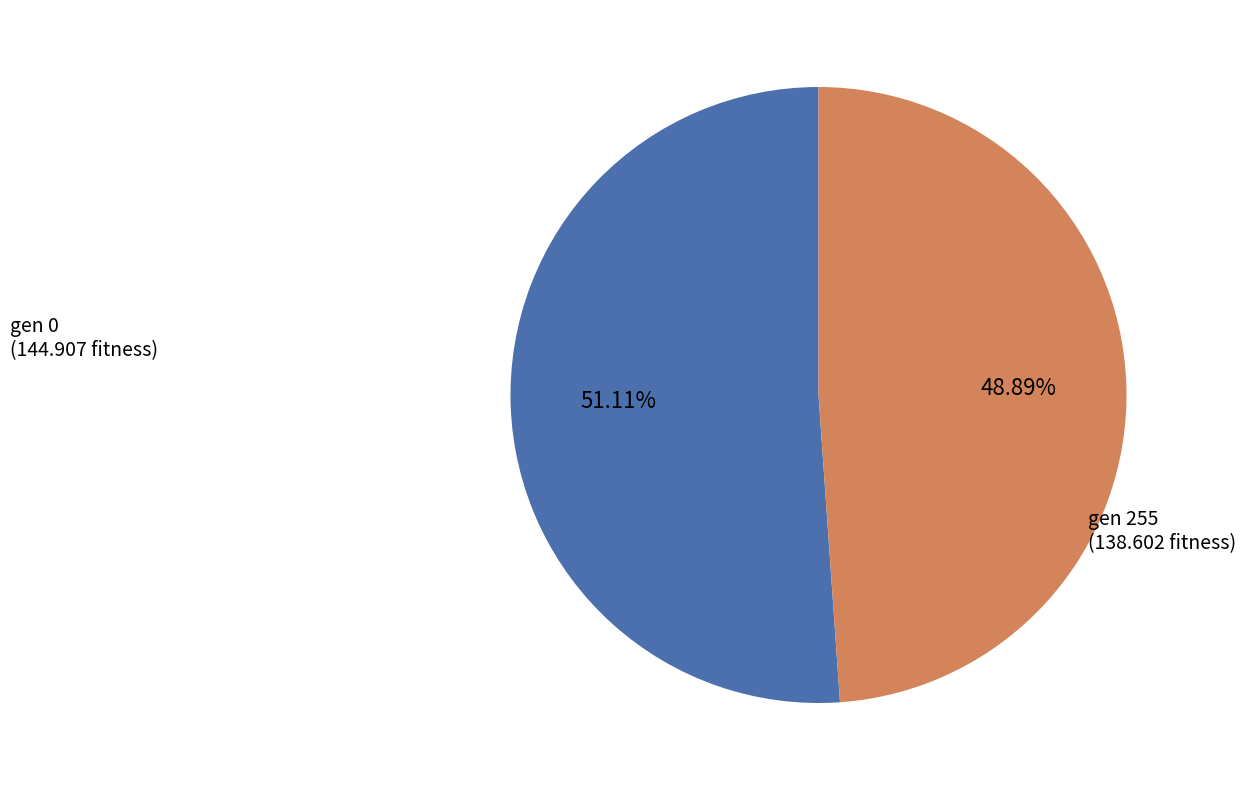

To the nearest percent, what is the average slice percentage?

50%